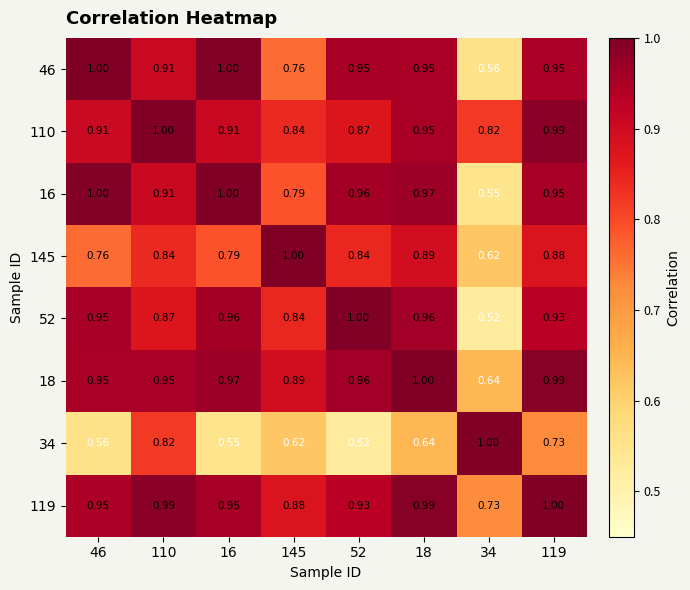

What is the smallest value displayed?

0.5